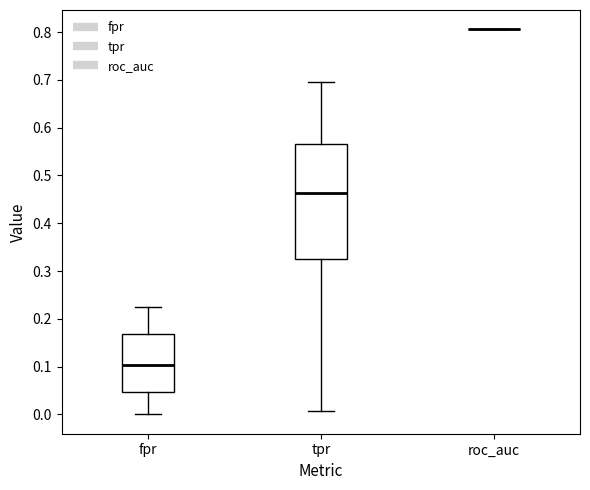

Comparing the boxes themselves (not the whiskers), which one is the tallest?

tpr